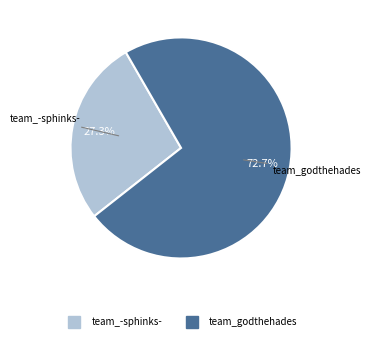

To the nearest percent, what is the difference between the largest and smallest slice percentages?

45%